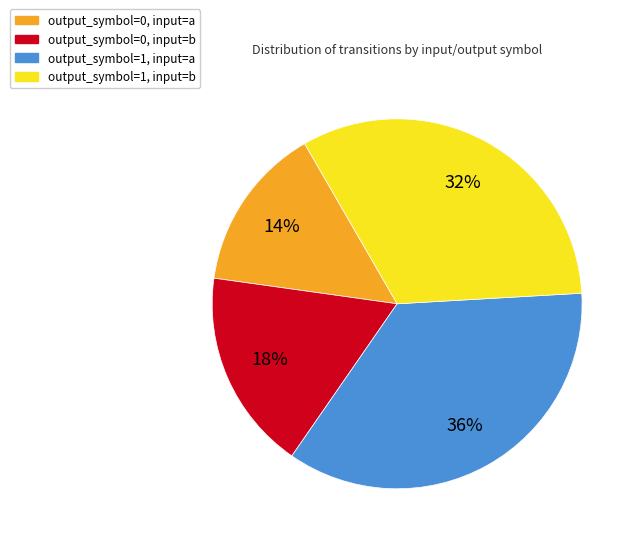

Is there any slice that represents more than half of the pie?

No